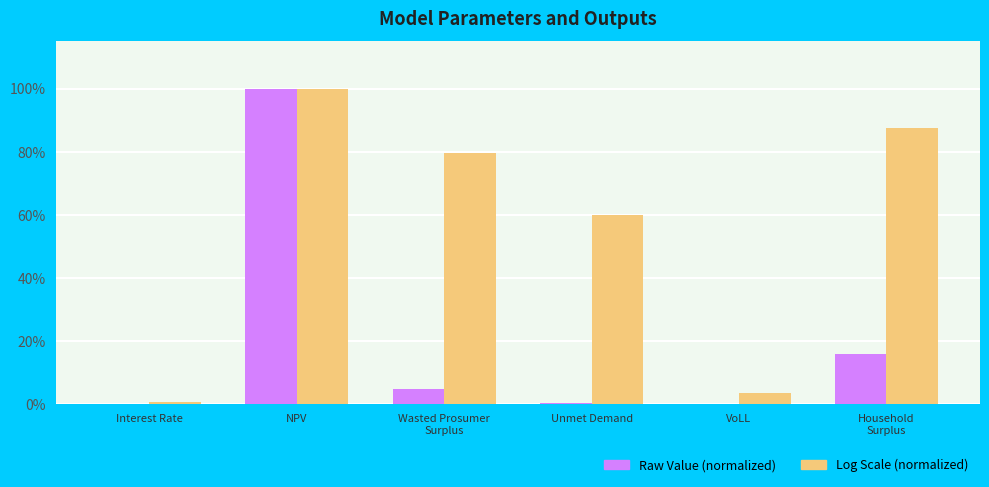

What is the highest value of the Log Scale (normalized) series?

1.0